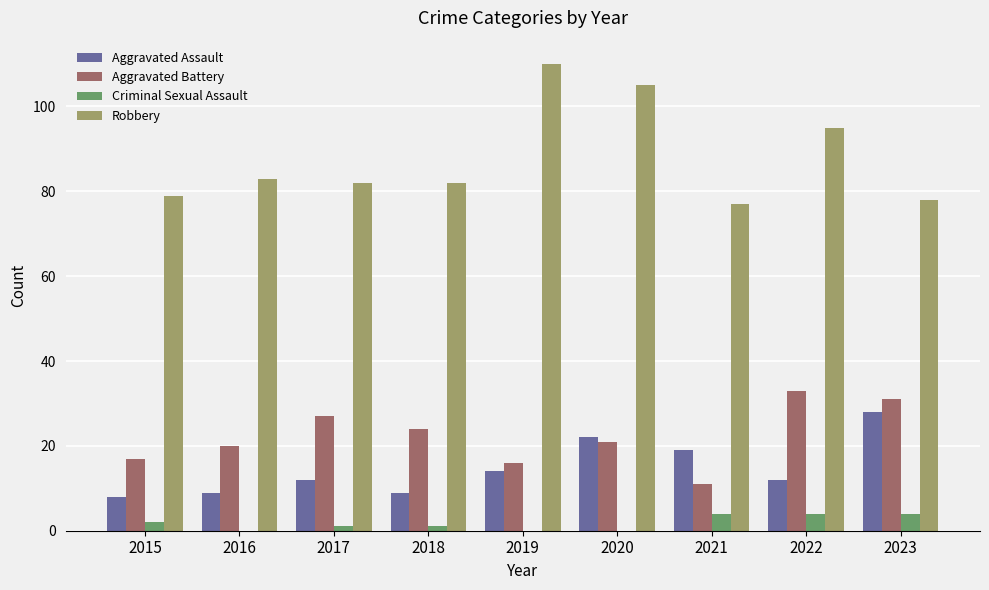

Reading left to right, transcribe all the data shown in this chart.

Aggravated Assault: 2015=8	2016=9	2017=12	2018=9	2019=14	2020=22	2021=19	2022=12	2023=28
Aggravated Battery: 2015=17	2016=20	2017=27	2018=24	2019=16	2020=21	2021=11	2022=33	2023=31
Criminal Sexual Assault: 2015=2	2016=0	2017=1	2018=1	2019=0	2020=0	2021=4	2022=4	2023=4
Robbery: 2015=79	2016=83	2017=82	2018=82	2019=110	2020=105	2021=77	2022=95	2023=78